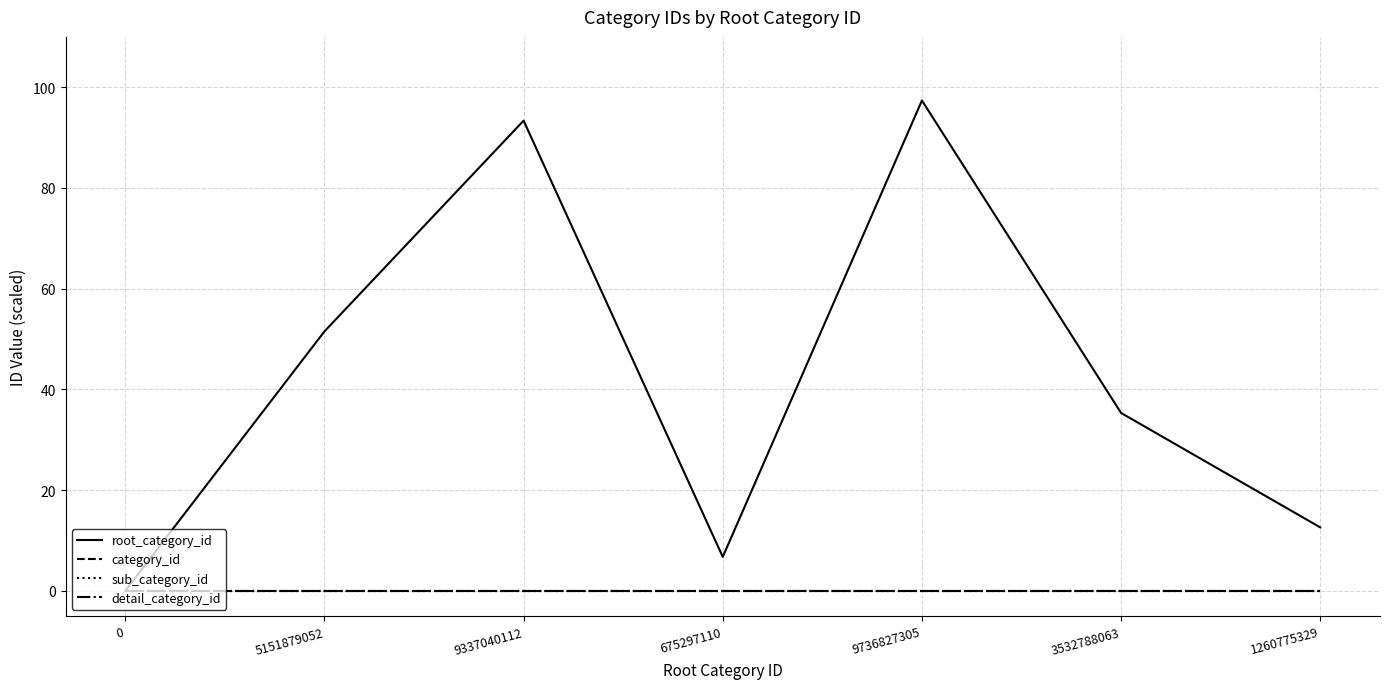

How many lines are shown in the chart?

4